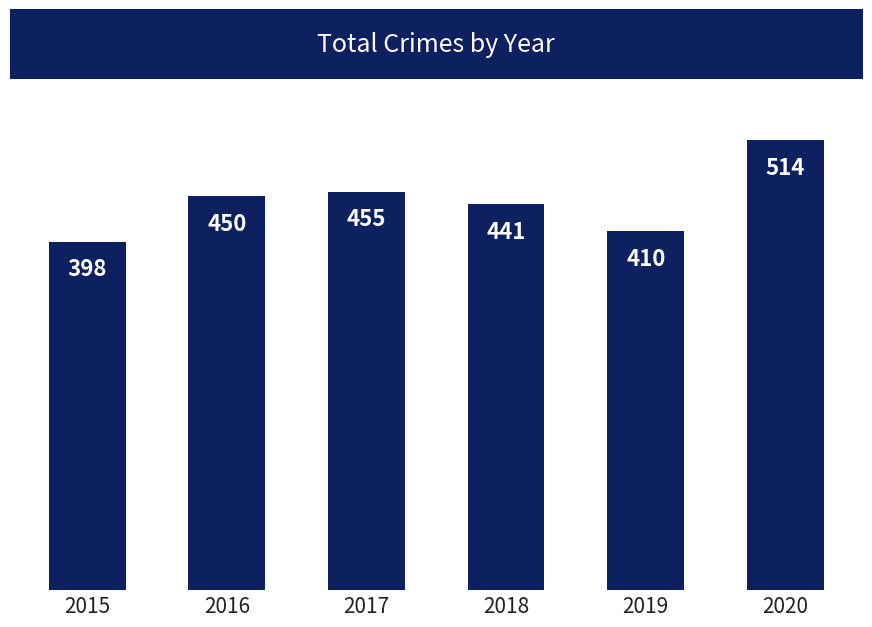

List the labels in order of value, largest first.

2020, 2017, 2016, 2018, 2019, 2015